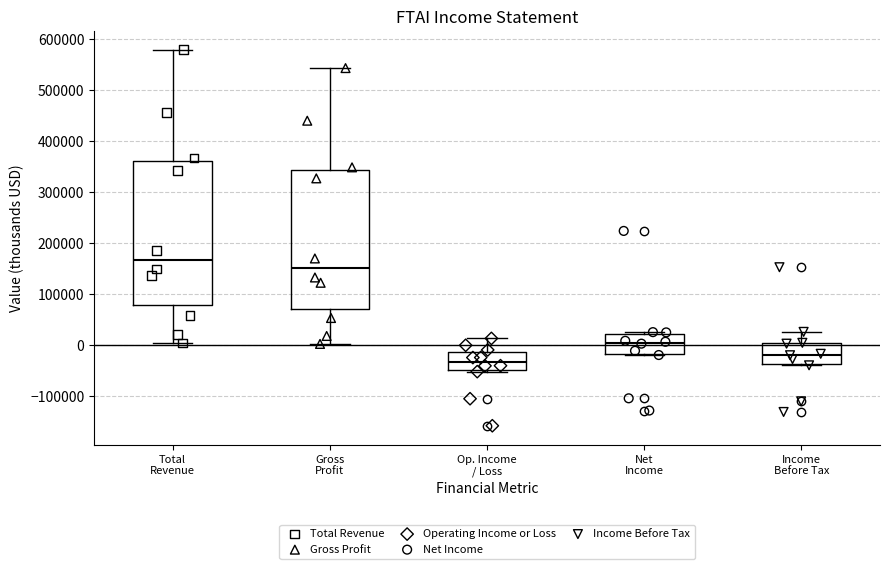

Comparing the boxes themselves (not the whiskers), which one is the tallest?

Total Revenue